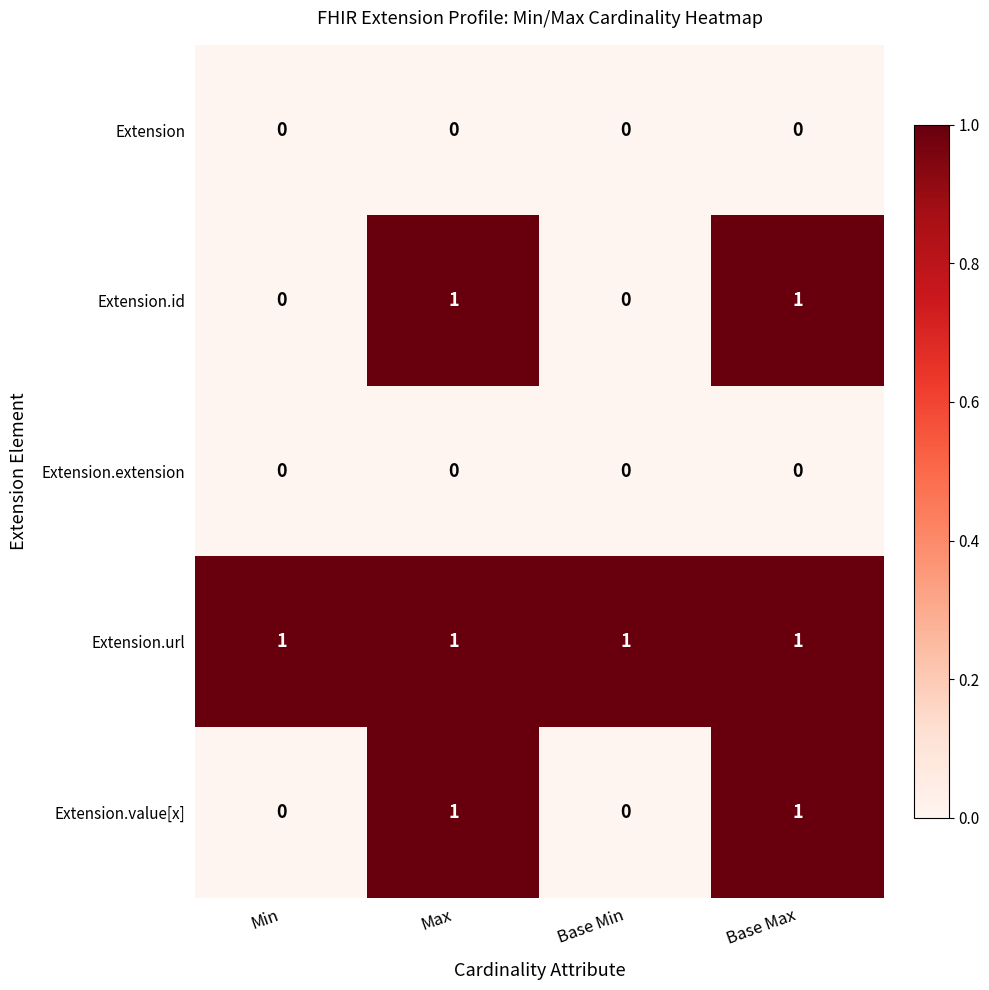

Is it true that Extension.url equals 1 at Max?

True